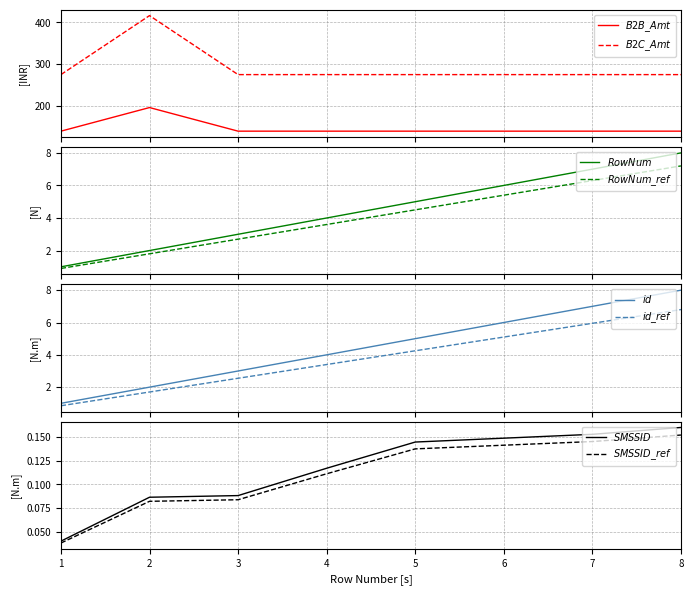

Rank the series at 1 from highest to lowest value.

TotalB2CAmount, TotalB2BAmount, RowNumber, id, SMSSID